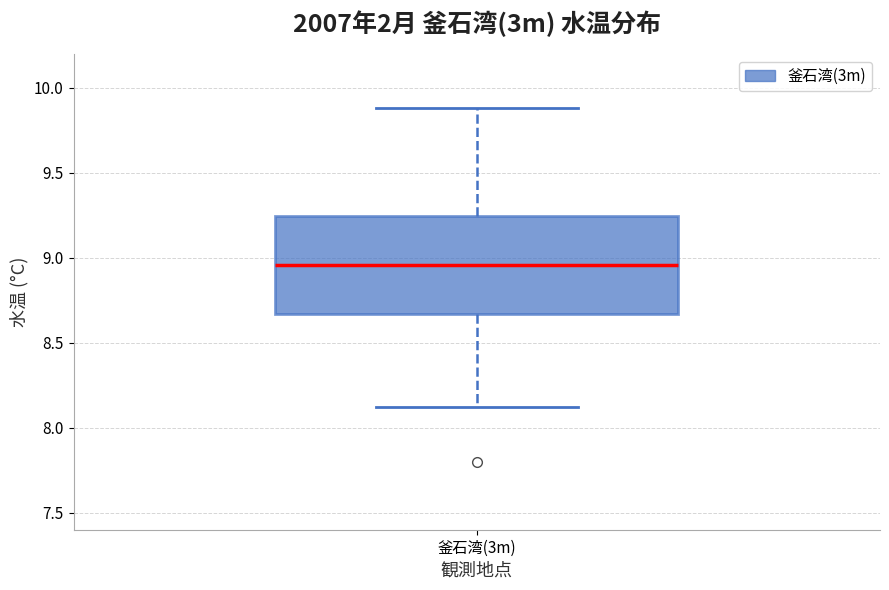

Where does the lower whisker of the box for 釜石湾(3m) end on the y-axis? The values are not printed on the chart, so give them approximately, as read against the axis.

8.10